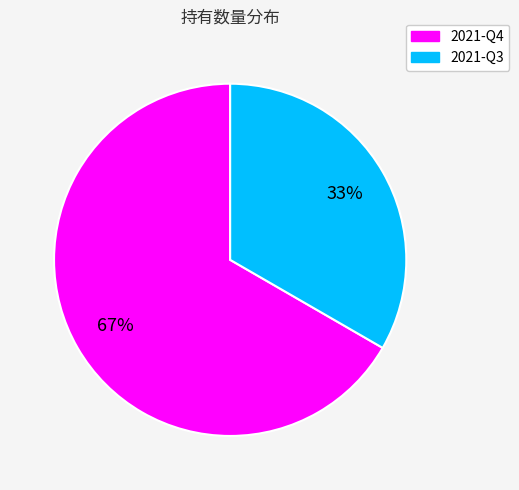

What is the largest slice in the pie chart?

2021-Q4